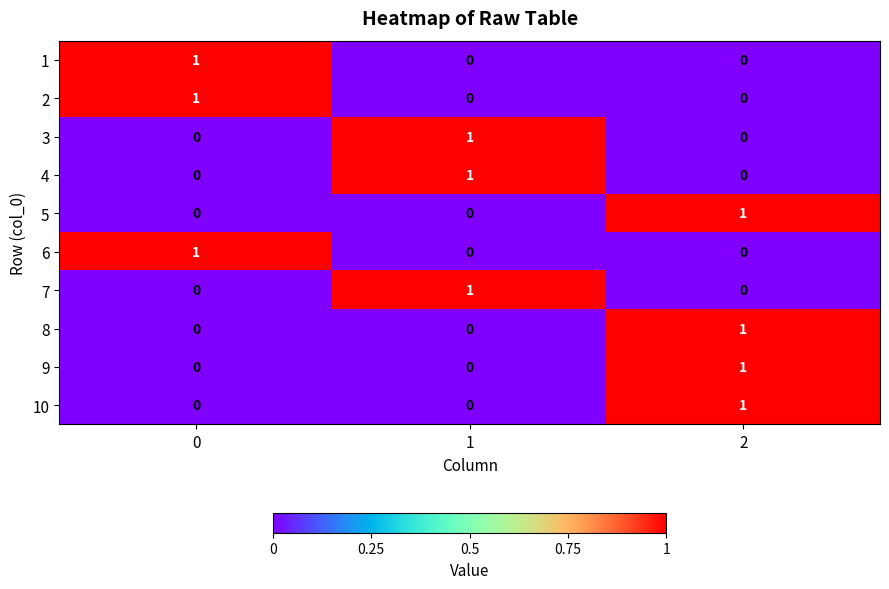

The value of 1 at 1 is 0. True or false?

True